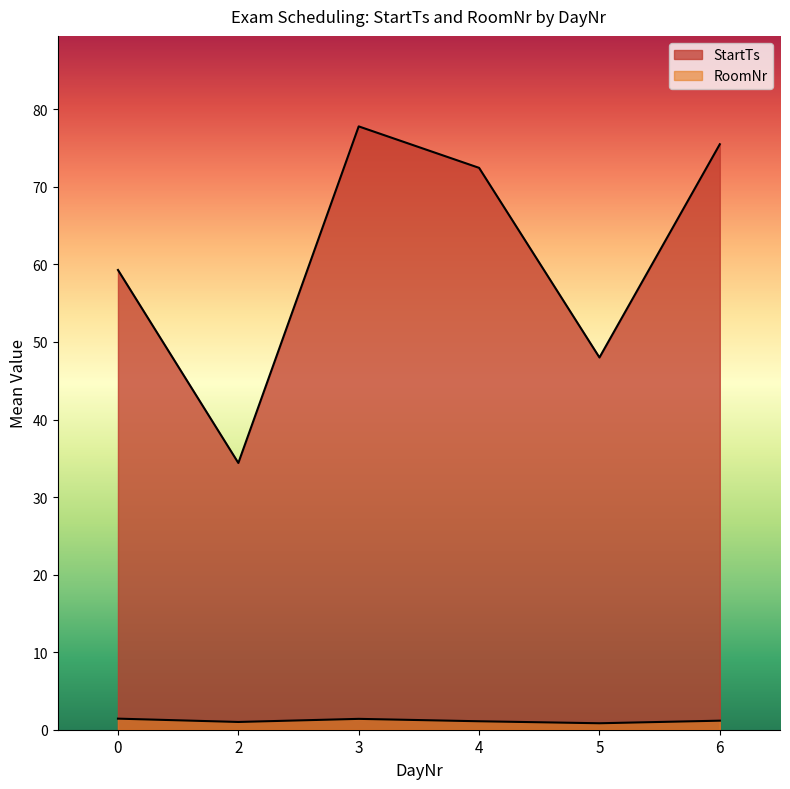

At 5, list the series in order from smallest to largest.

RoomNr, StartTs